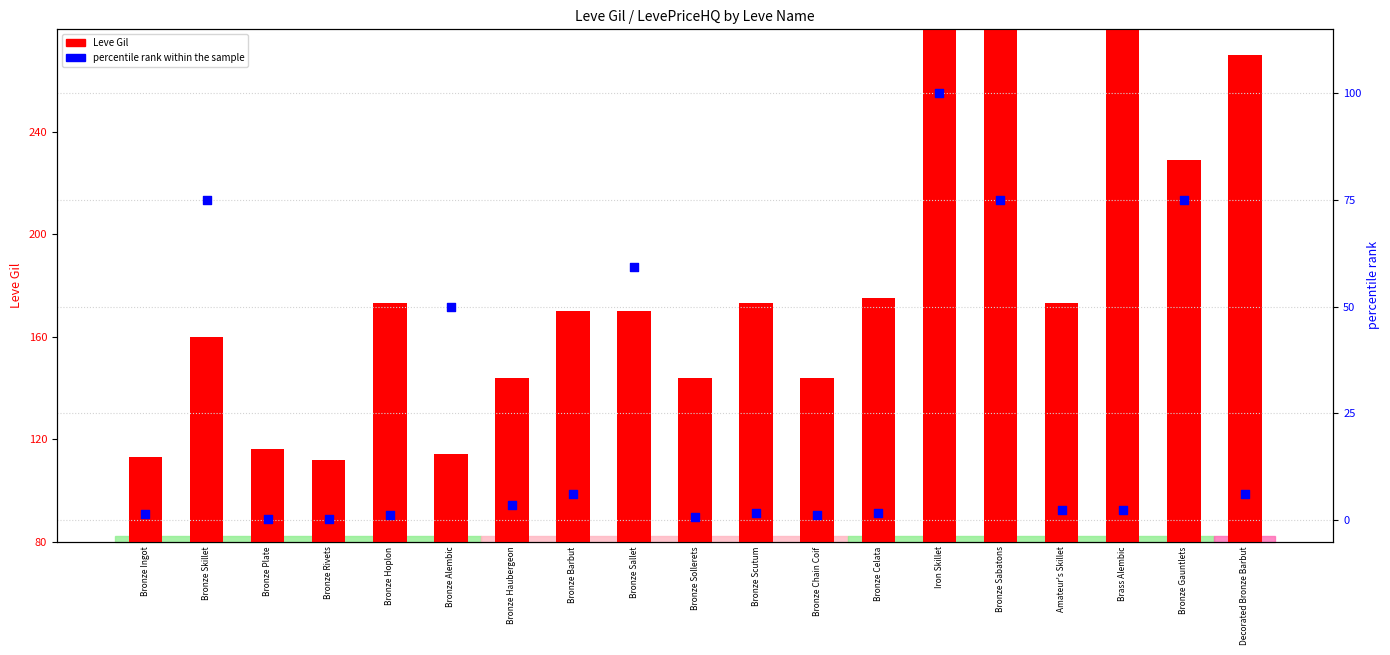

Is the value of percentile rank within the sample at Decorated Bronze Barbut greater than the value of Leve Gil at Bronze Sallet?

No